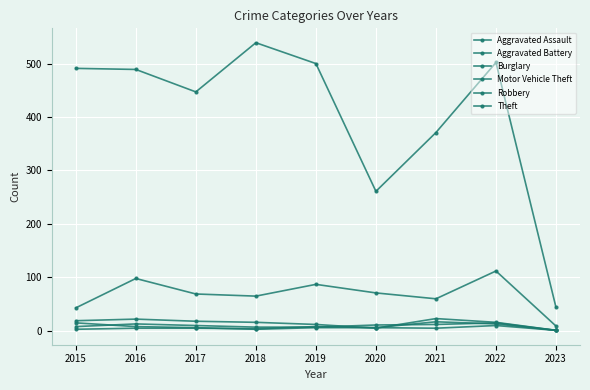

Which category has the lowest value in the Aggravated Assault series?

2023